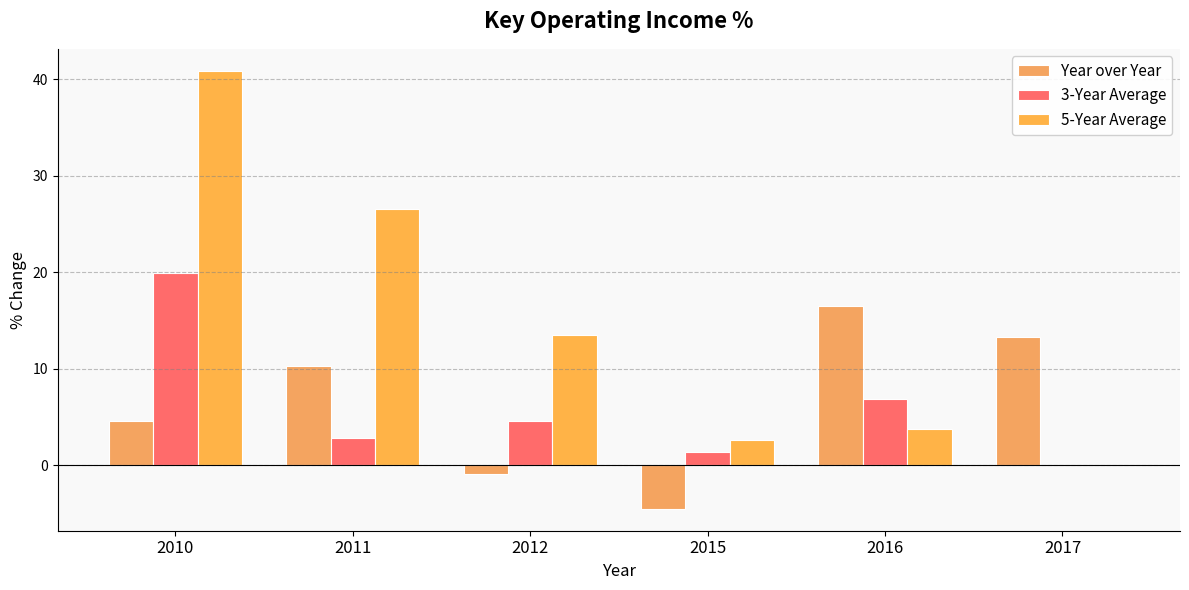

List the labels in order of 5-Year Average value, largest first.

2010, 2011, 2012, 2016, 2015, 2017